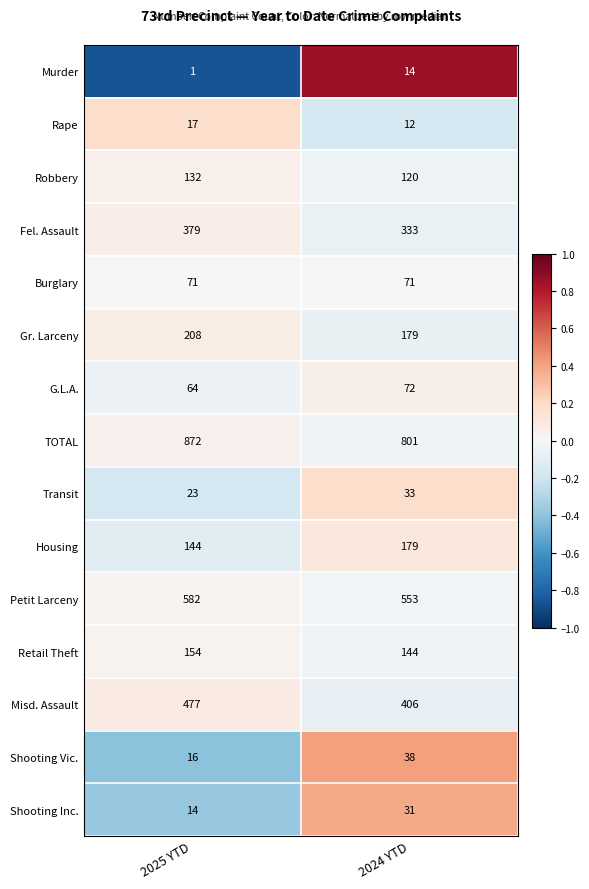

List the series in order of their peak value, highest first.

TOTAL, Petit Larceny, Misd. Assault, Fel. Assault, Gr. Larceny, Housing, Retail Theft, Robbery, G.L.A., Burglary, Shooting Vic., Transit, Shooting Inc., Rape, Murder